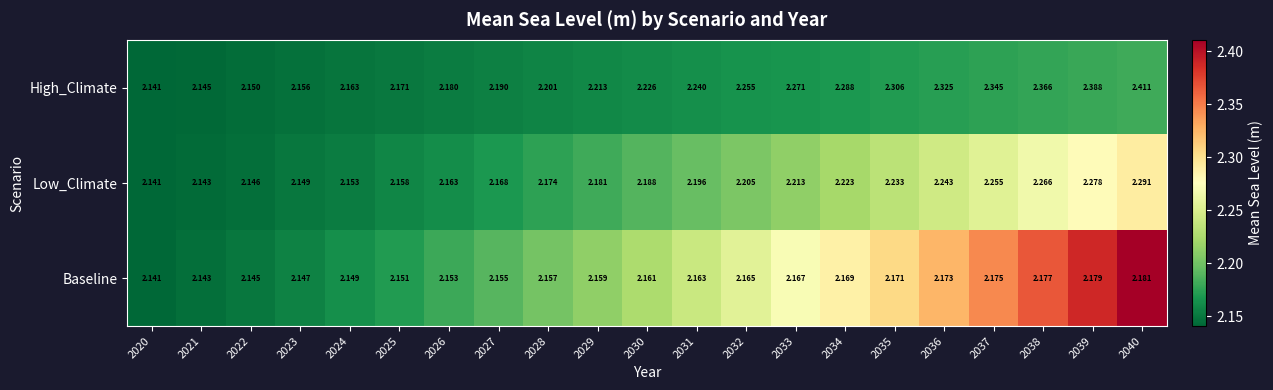

Which series has the widest spread of values?

High_Climate